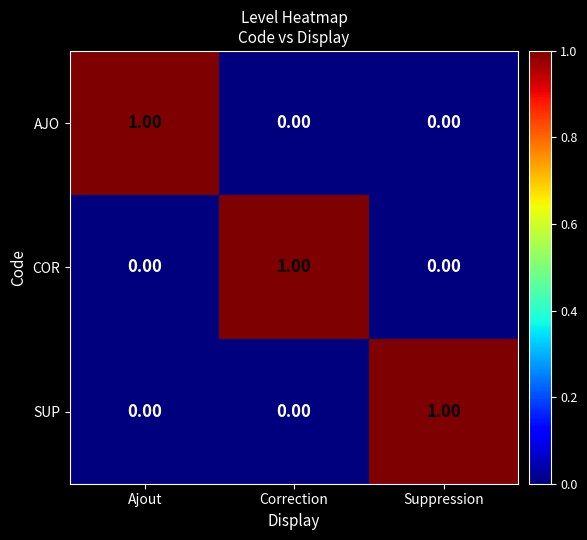

Count the number of data series in this chart.

3